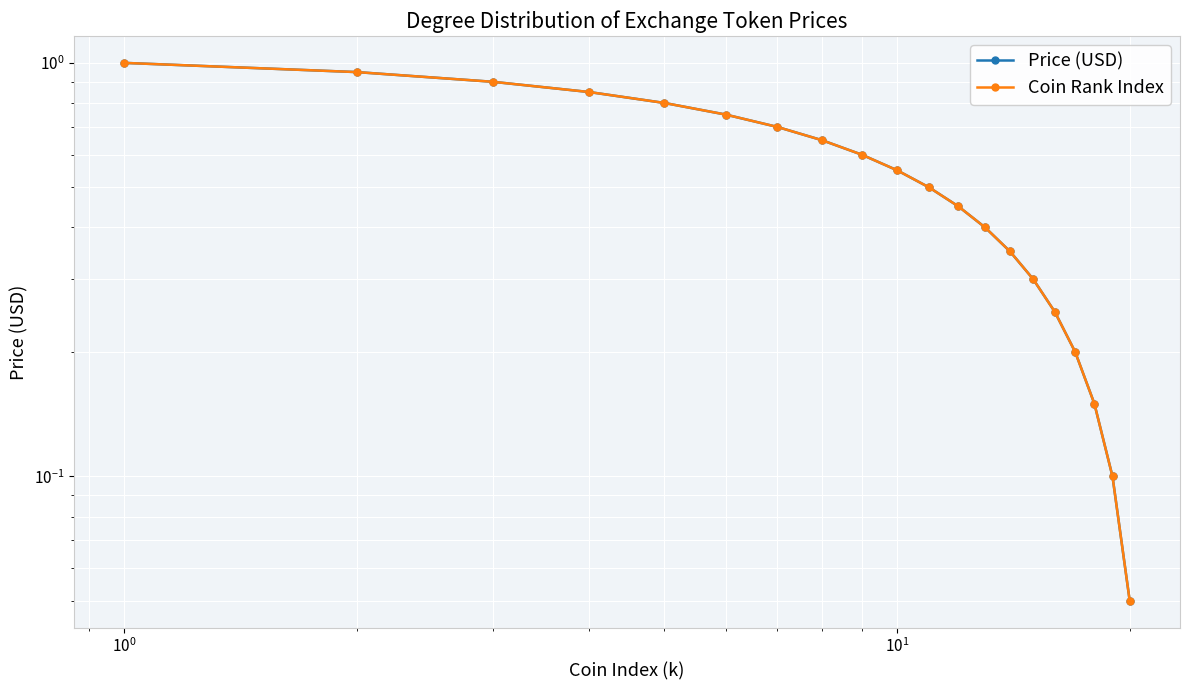

Which series has the largest total across all categories?

Price (USD)